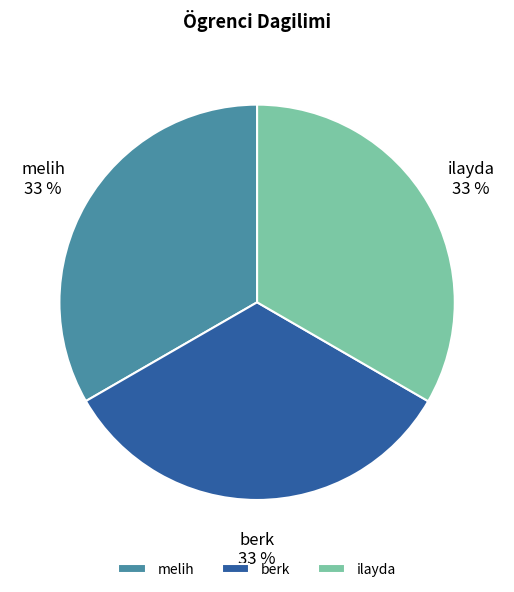

Approximately how many times larger is the value at melih compared to berk?

1.0